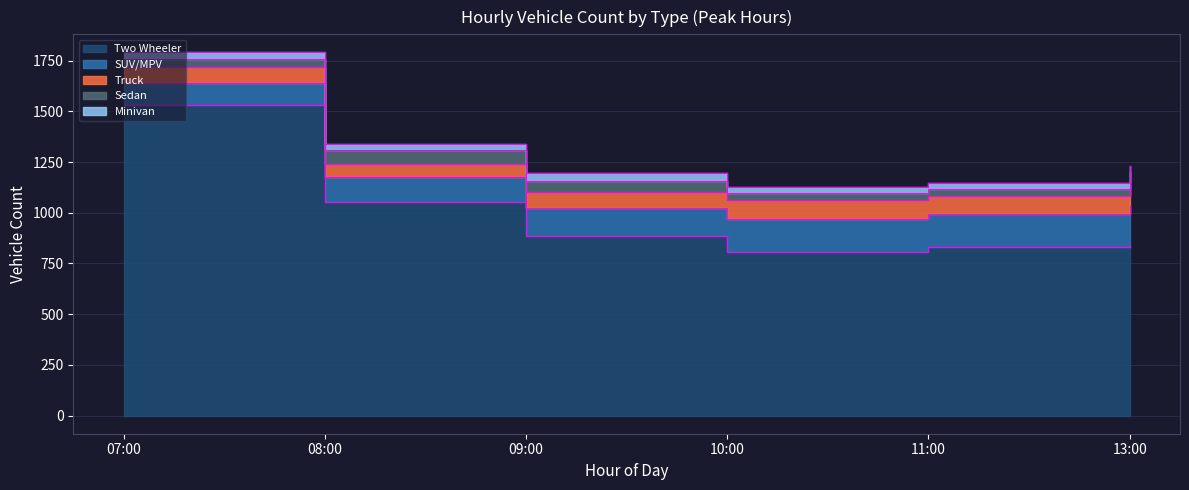

What is the label of the 3rd point from the left?

09:00